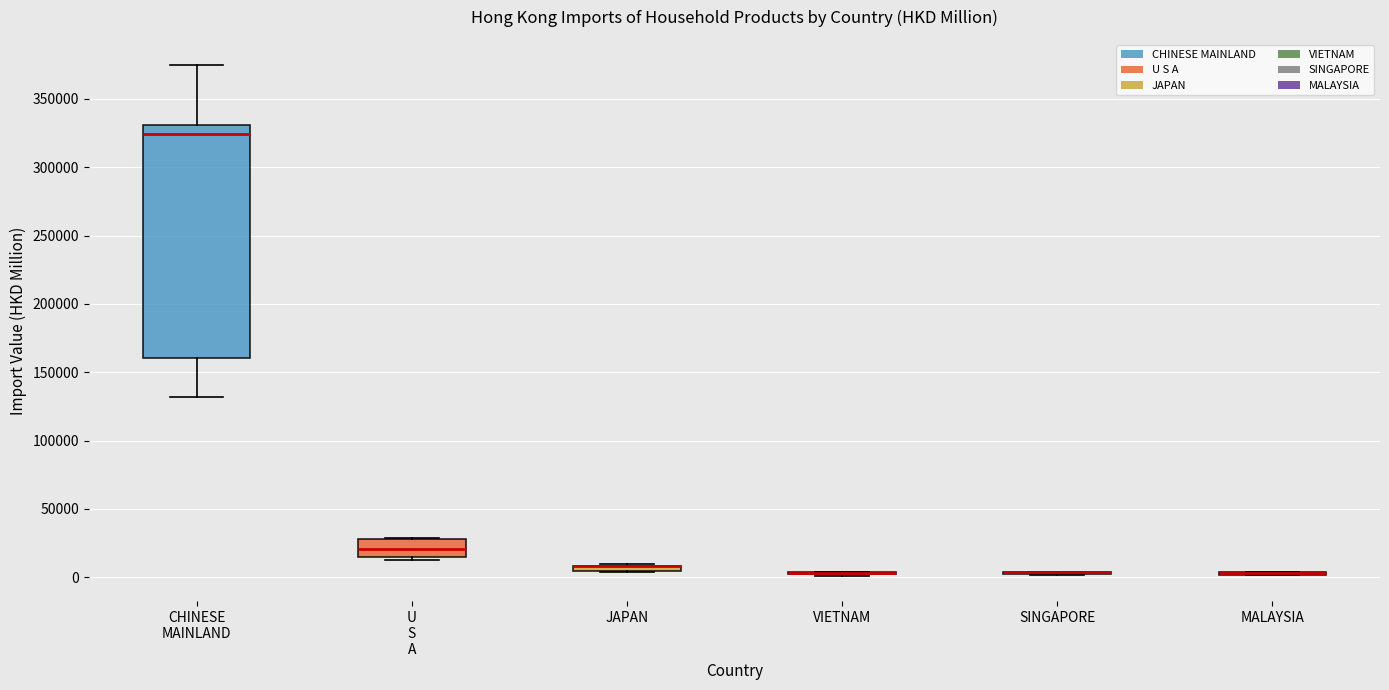

Which box is the tallest, from its lower edge to its upper edge?

CHINESE MAINLAND